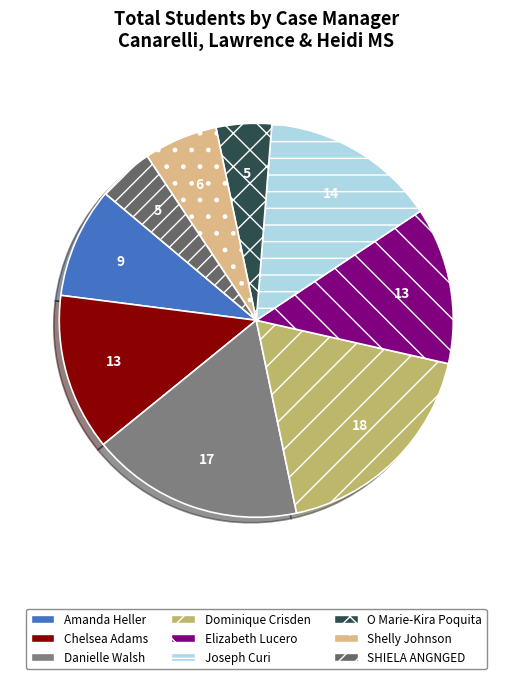

Approximately how many times larger is the value at O Marie-Kira Poquita compared to Elizabeth Lucero?

0.4